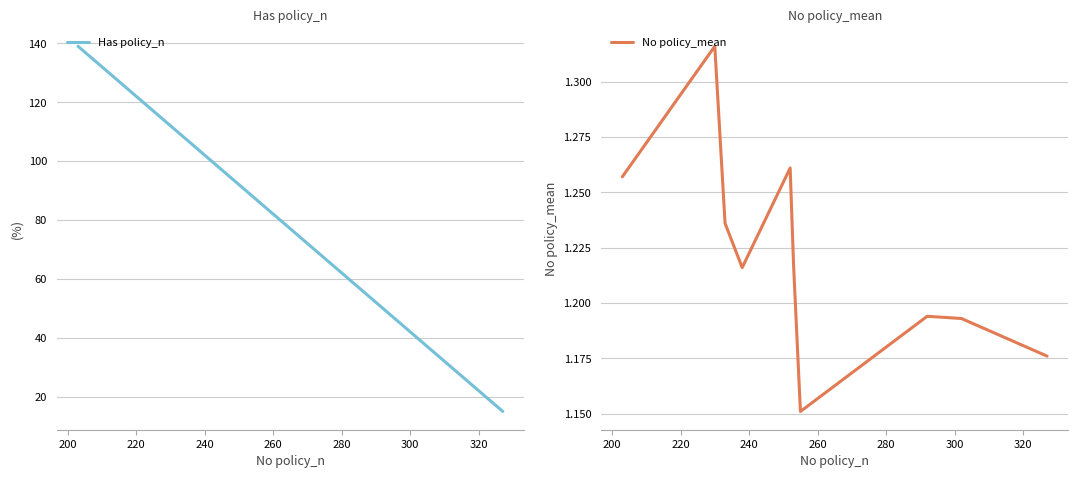

How many values in the Has policy_n series exceed 90?

4